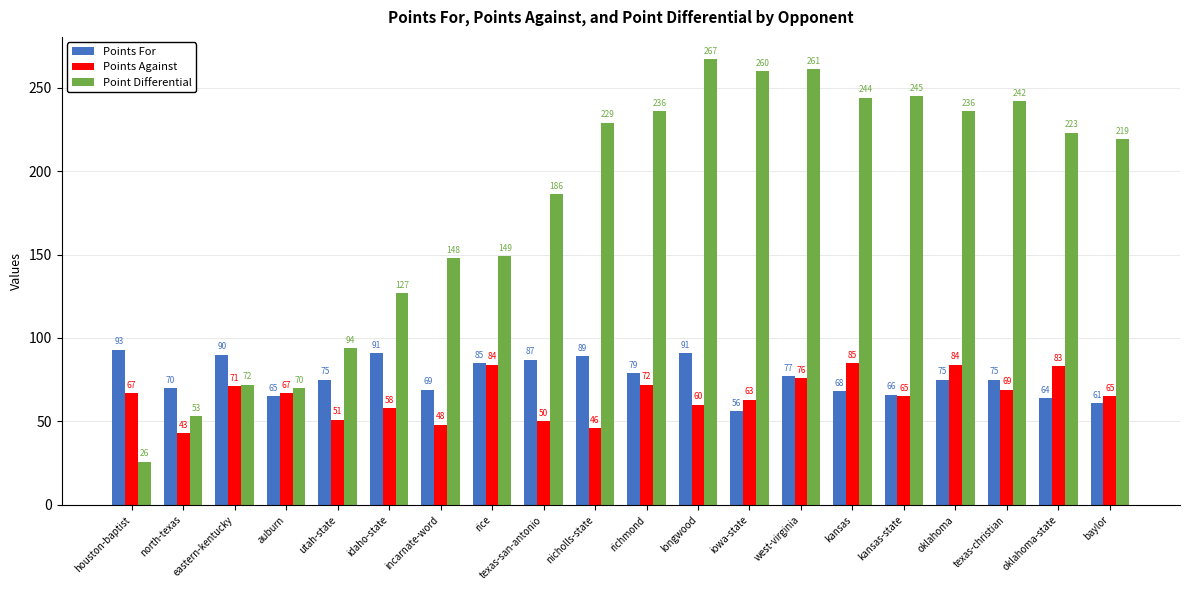

What is the sum of the Point Differential values at richmond and longwood?

503